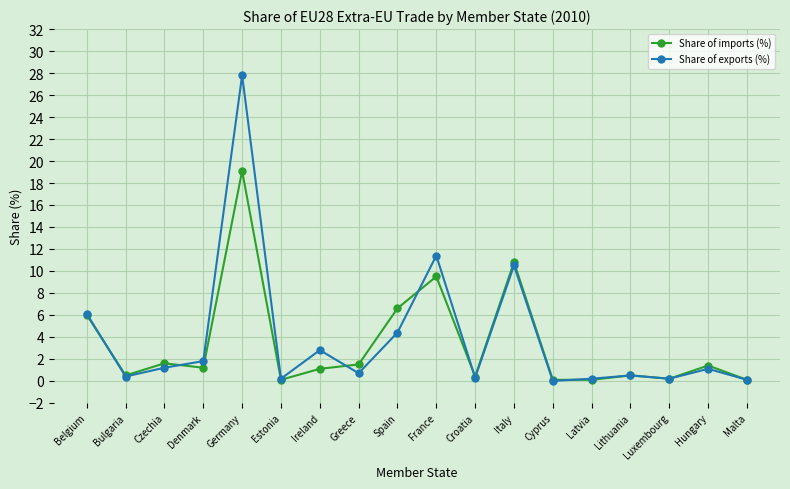

What position from the right is Hungary?

2